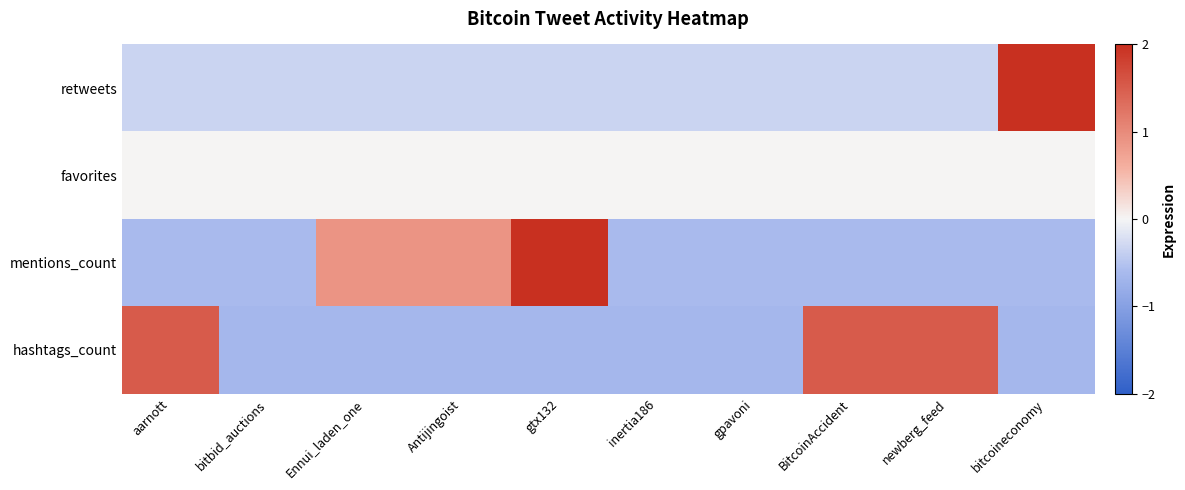

Rank the series by their maximum value, from highest to lowest.

retweets, mentions_count, hashtags_count, favorites